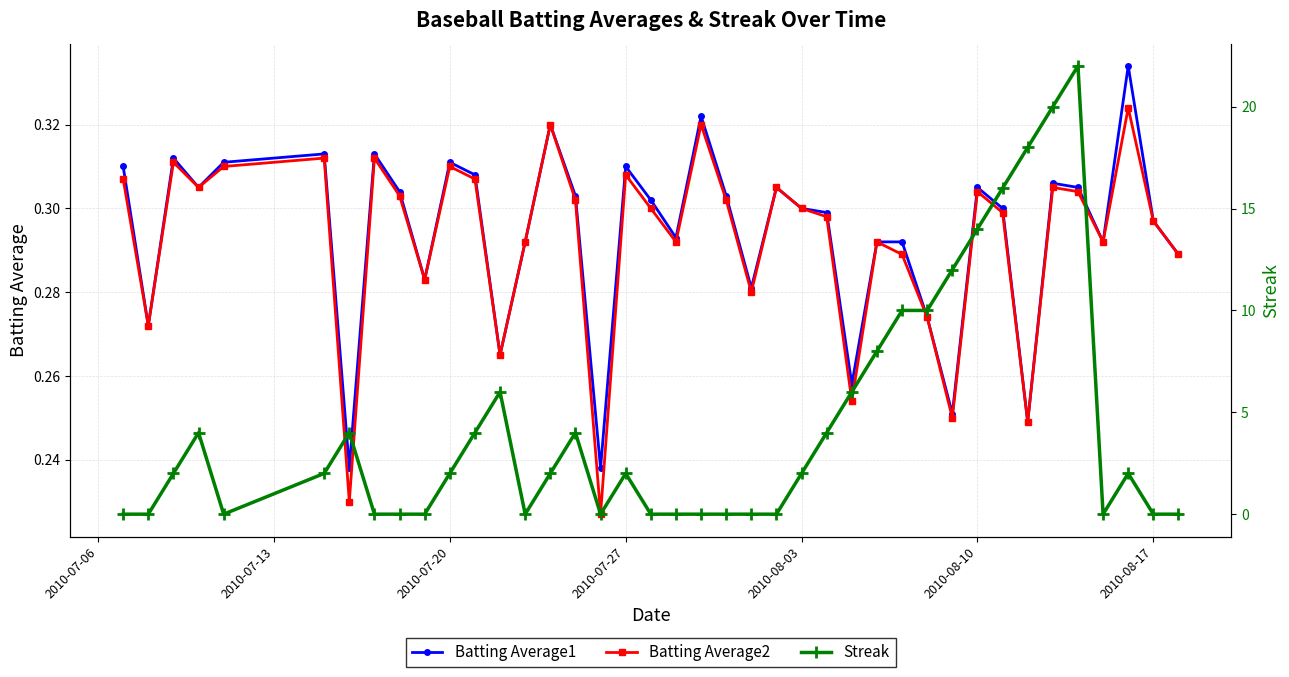

Reading left to right, extract all data points from this chart.

Batting Average1: 0.3	0.3	0.3	0.3	0.3	0.3	0.2	0.3	0.3	0.3	0.3	0.3	0.3	0.3	0.3	0.3	0.2	0.3	0.3	0.3	0.3	0.3	0.3	0.3	0.3	0.3	0.3	0.3	0.3	0.3	0.3	0.3	0.3	0.2	0.3	0.3	0.3	0.3	0.3	0.3
Batting Average2: 0.3	0.3	0.3	0.3	0.3	0.3	0.2	0.3	0.3	0.3	0.3	0.3	0.3	0.3	0.3	0.3	0.2	0.3	0.3	0.3	0.3	0.3	0.3	0.3	0.3	0.3	0.3	0.3	0.3	0.3	0.2	0.3	0.3	0.2	0.3	0.3	0.3	0.3	0.3	0.3
Streak: 0.0	0.0	2.0	4.0	0.0	2.0	4.0	0.0	0.0	0.0	2.0	4.0	6.0	0.0	2.0	4.0	0.0	2.0	0.0	0.0	0.0	0.0	0.0	0.0	2.0	4.0	6.0	8.0	10.0	10.0	12.0	14.0	16.0	18.0	20.0	22.0	0.0	2.0	0.0	0.0